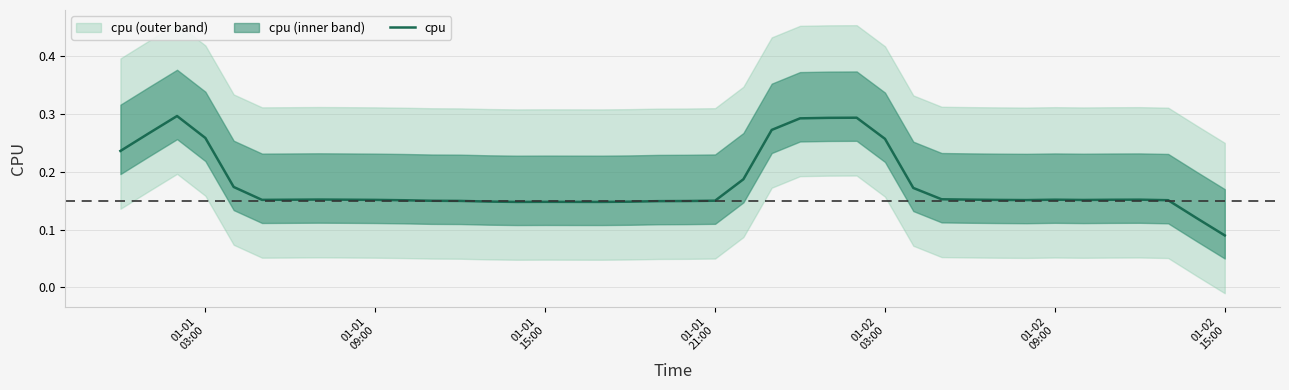

What is the maximum value shown in the chart?

0.3